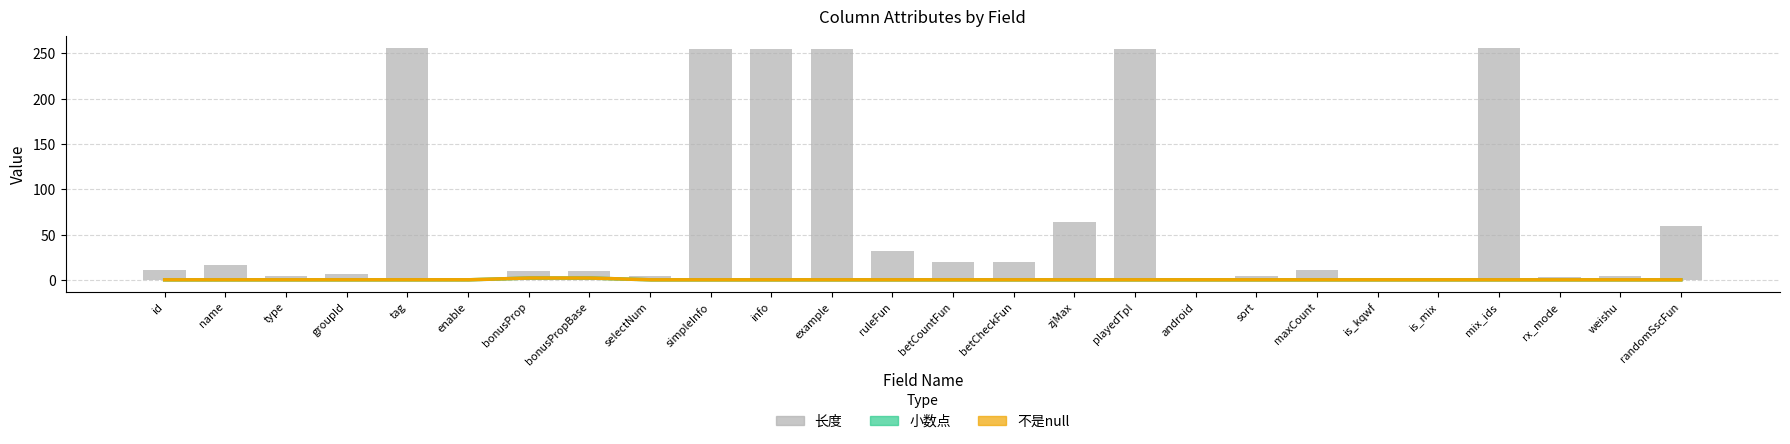

Which series has the largest total across all categories?

长度